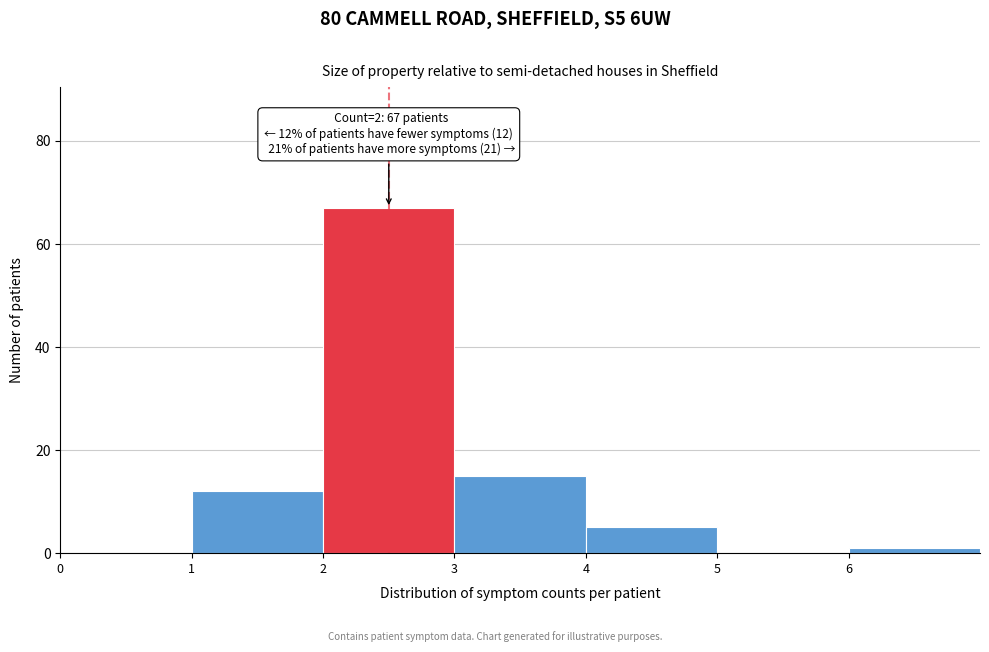

Over which range of the x-axis is the bar tallest?

2 to 3